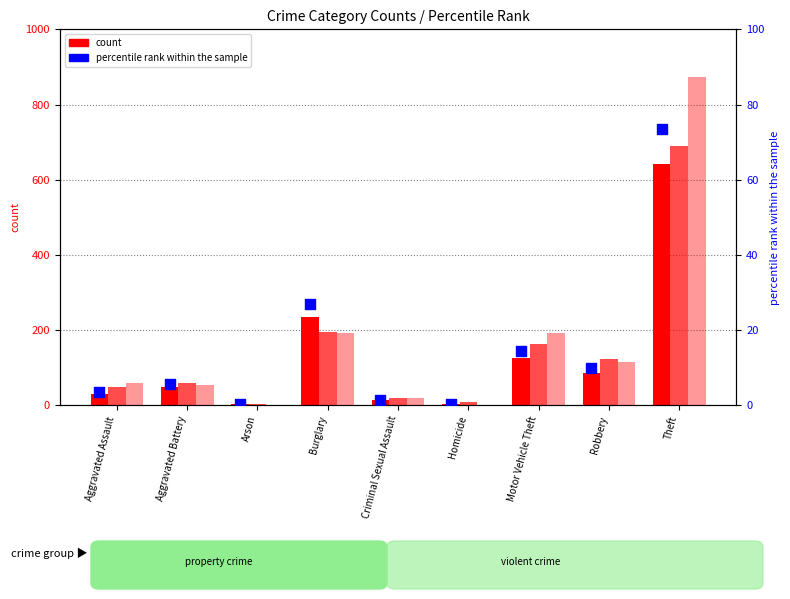

Between Motor Vehicle Theft and Homicide, which is larger?

Motor Vehicle Theft